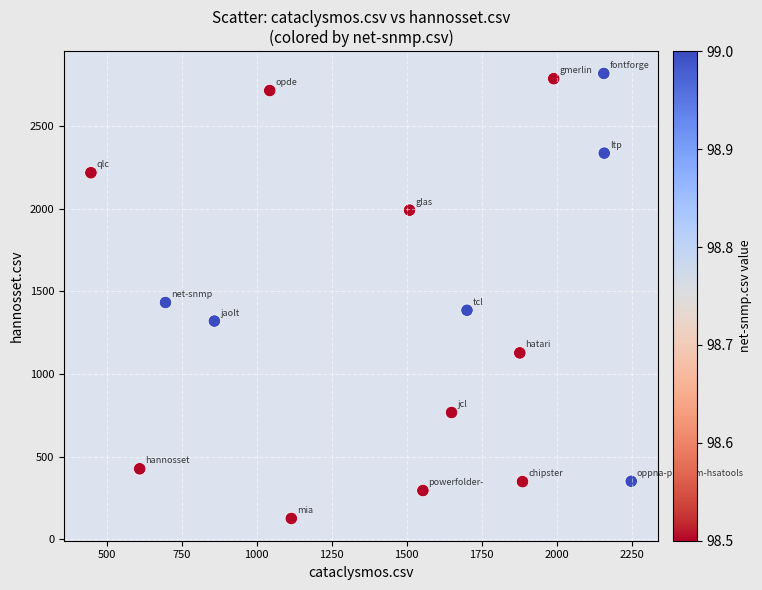

What is the range of X values (max minus min)?

1801.0